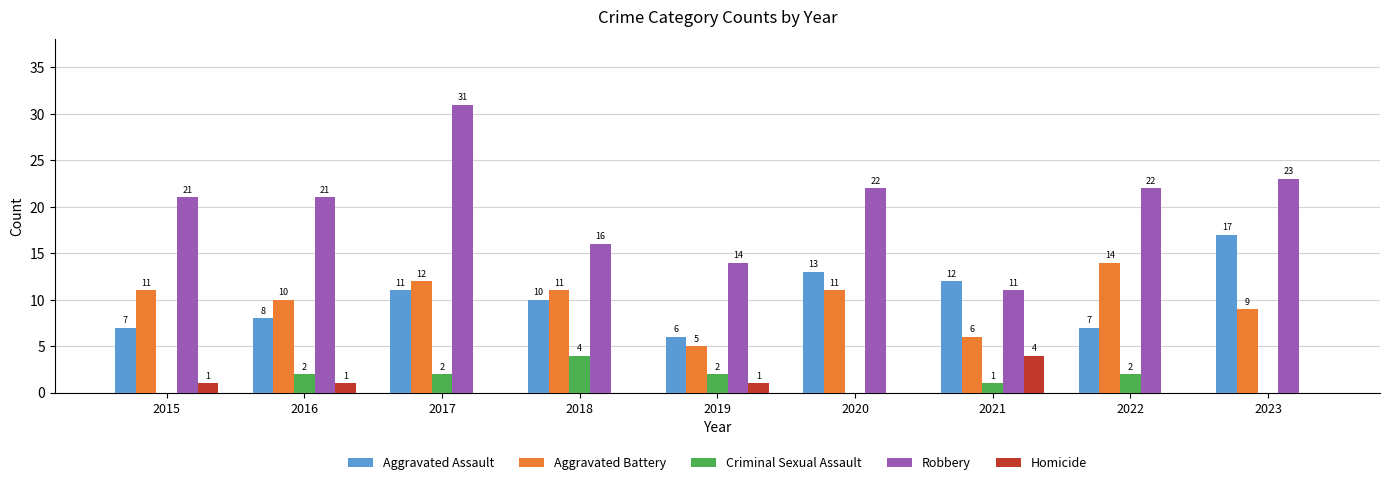

Are the bars horizontal?

No